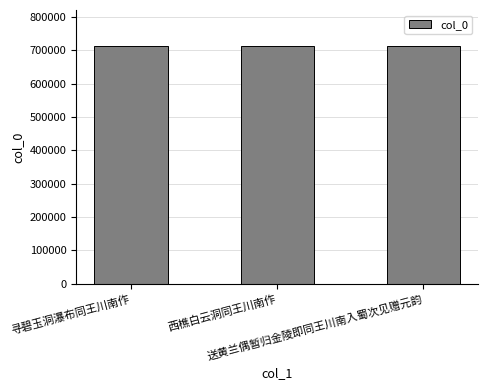

What is the value of the 3rd bar from the left?

713349